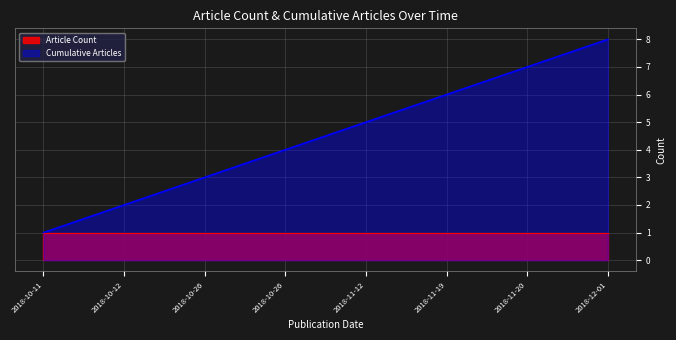

What is the smallest value displayed?

1